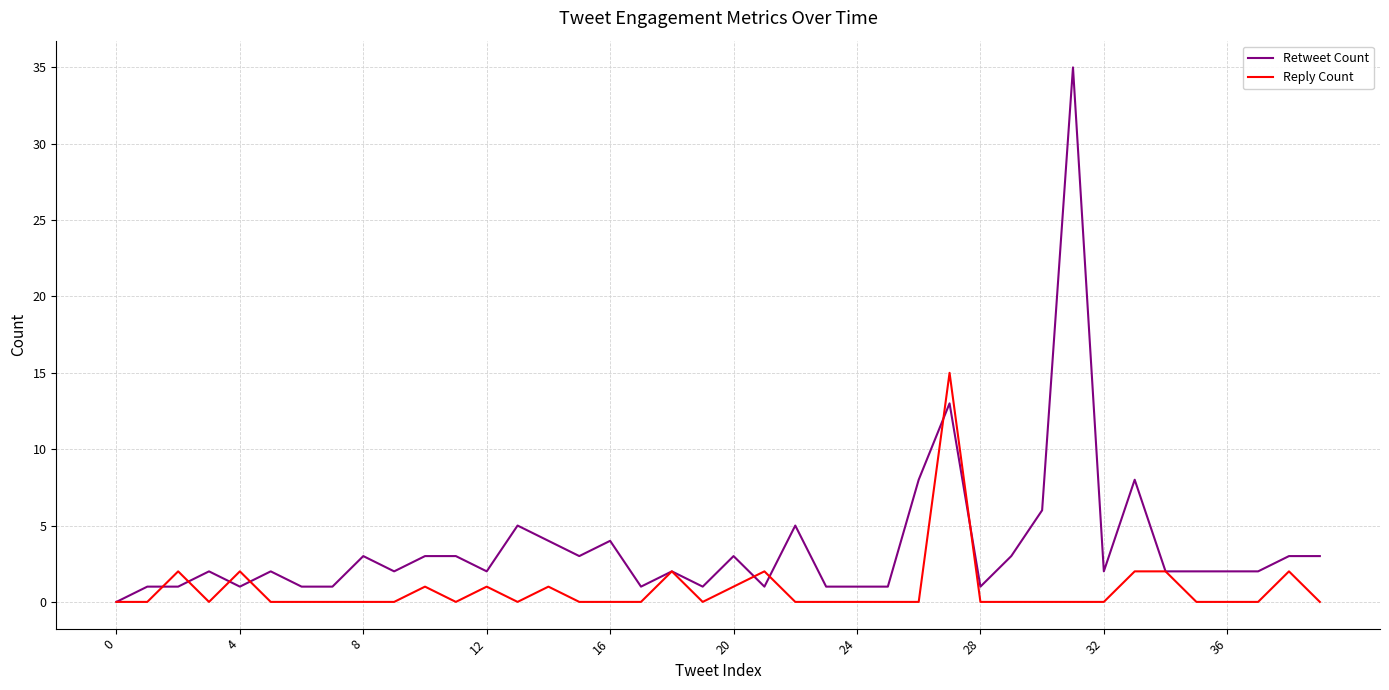

What is the greatest value displayed?

35